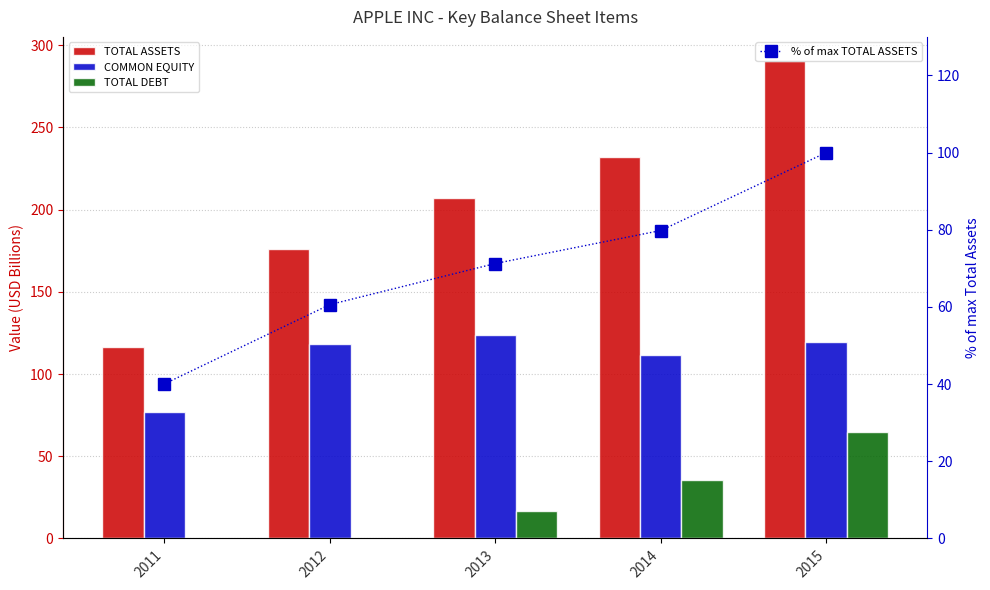

The TOTAL DEBT series shows -38.2 at 2012. True or false?

False